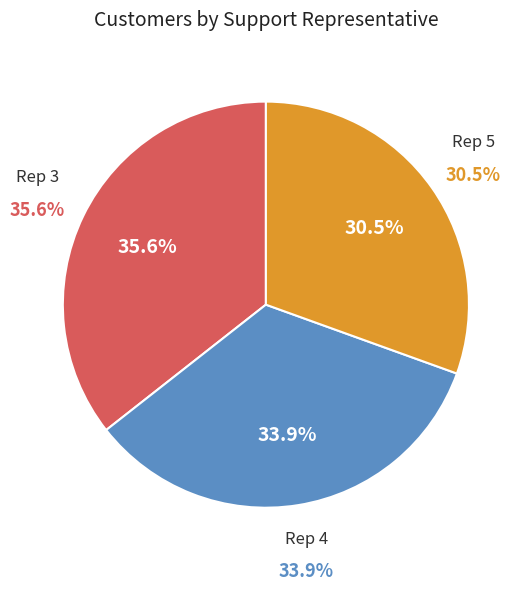

Count the number of slices in the pie.

3